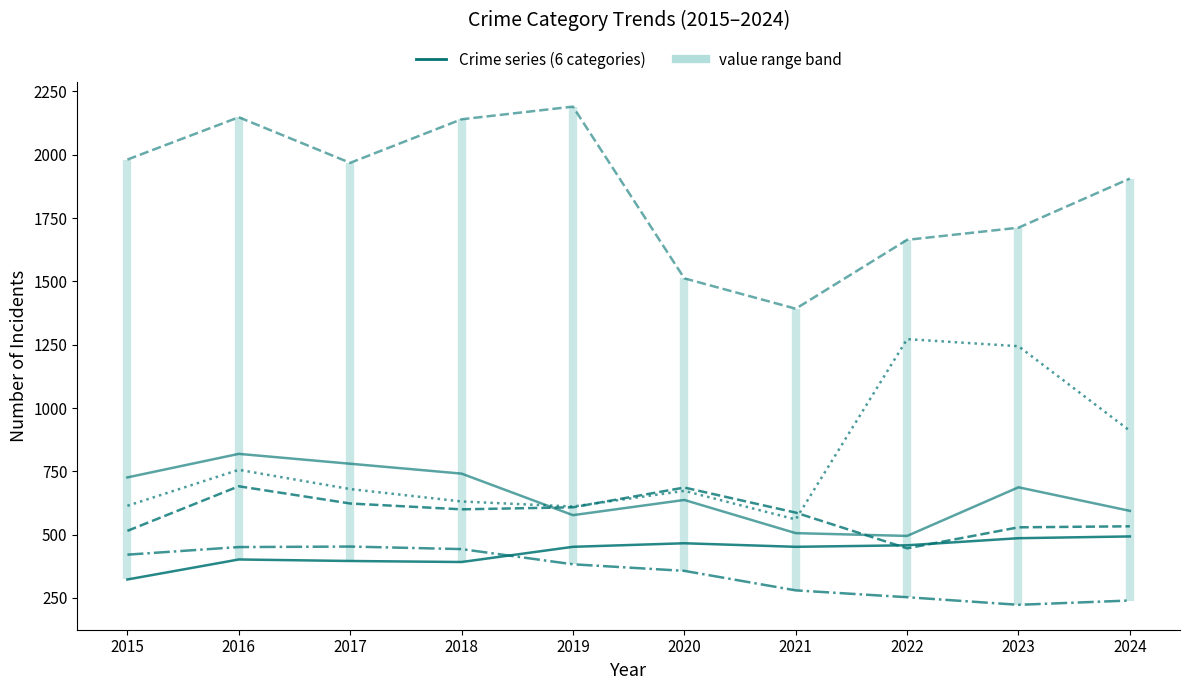

At which label does Aggravated Battery reach its minimum?

2022